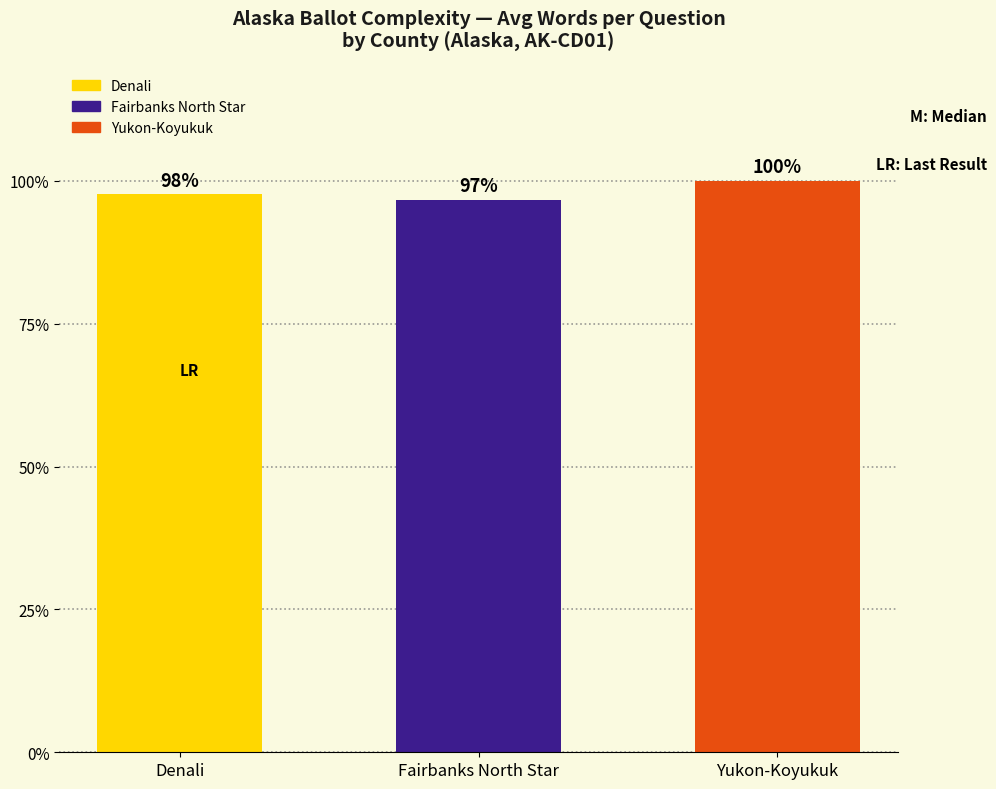

What is the change in value from Fairbanks North Star to Yukon-Koyukuk?

+1.2